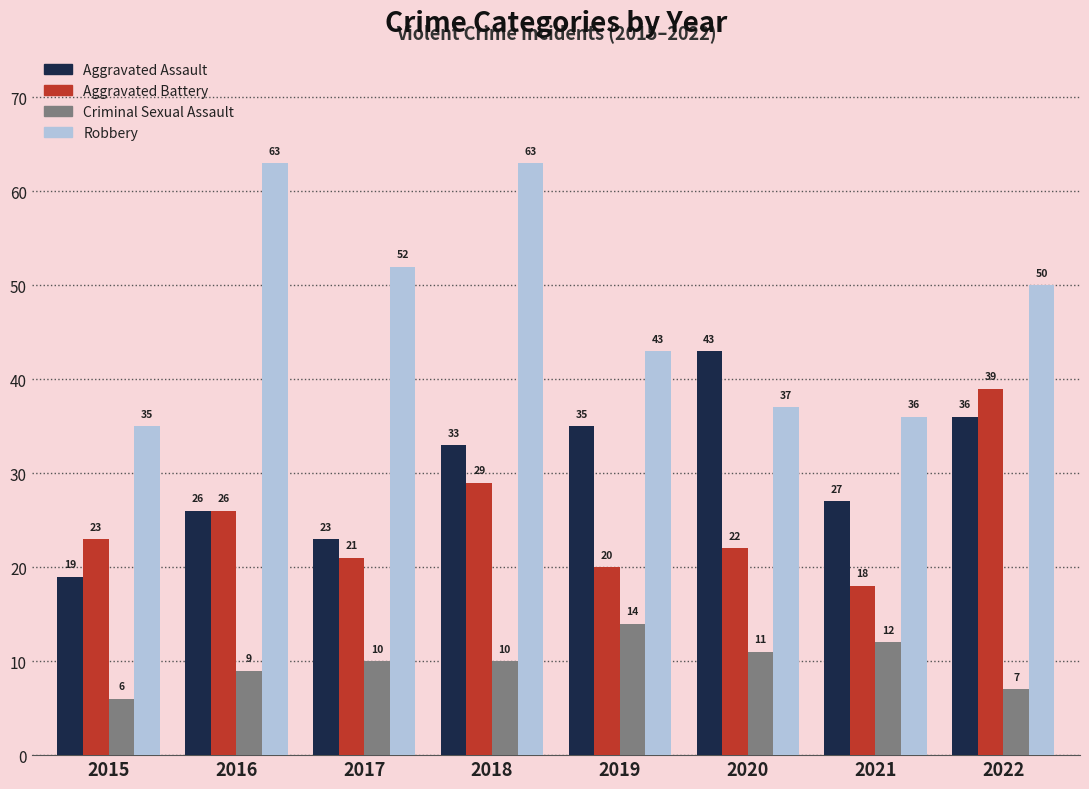

What is the maximum value shown in the chart?

63